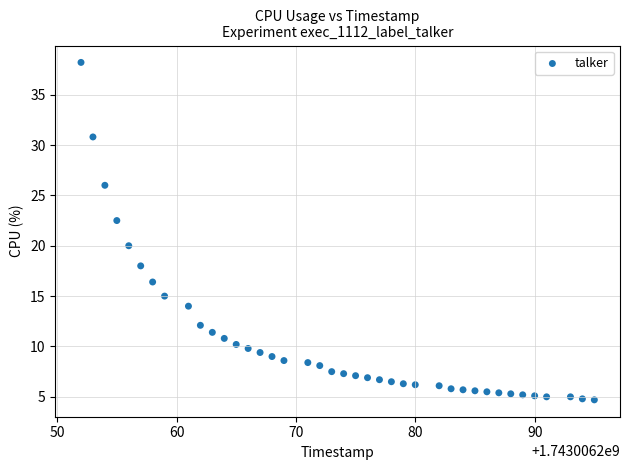

What Y value in the scatter plot is closest to 21?

20.0